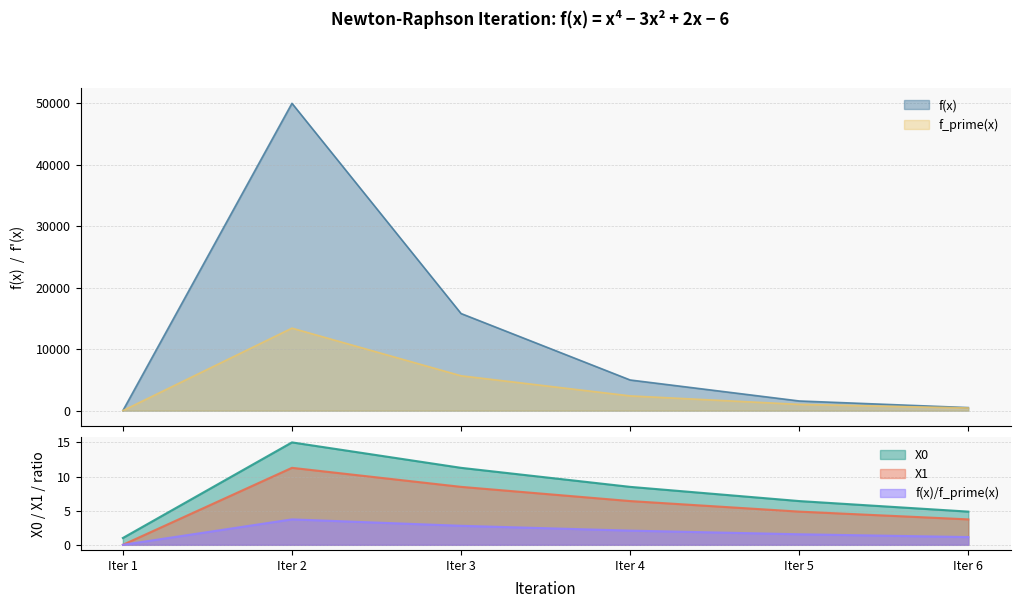

What is the highest value of the f_prime(x) series?

13412.0